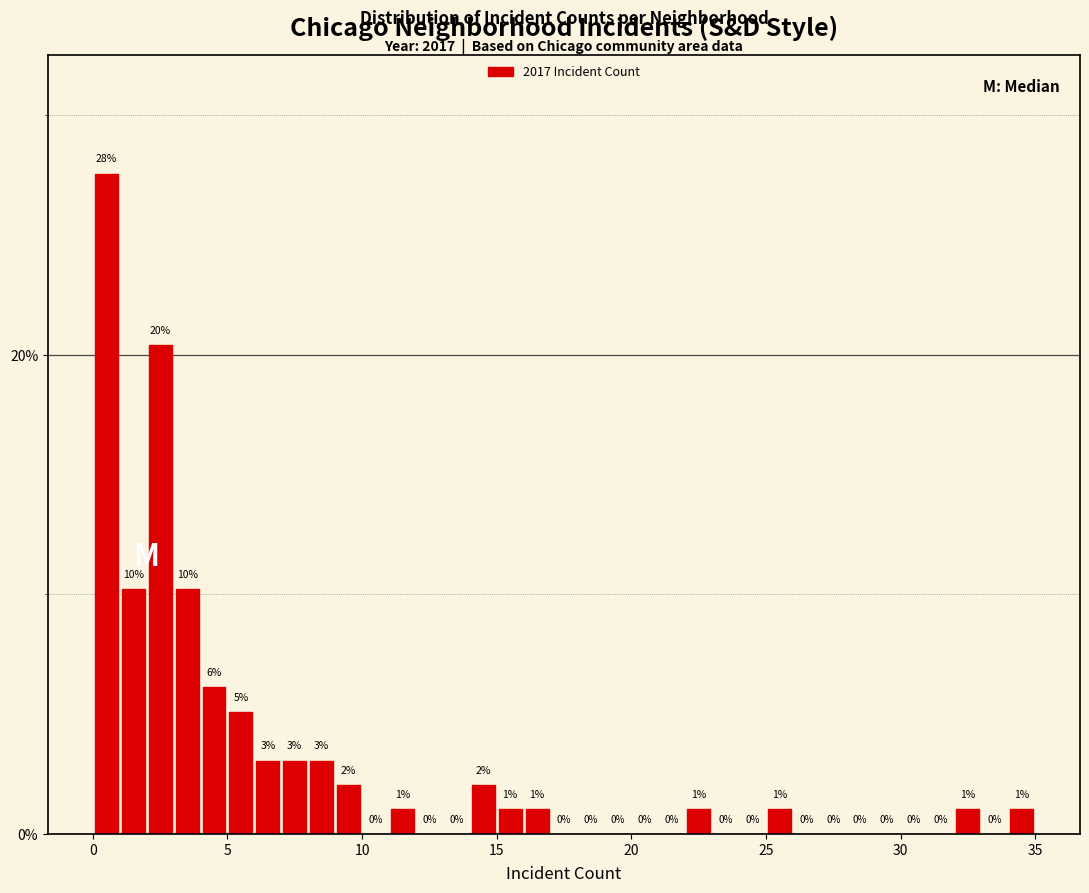

Read against the x-axis, roughly where is the centre of the tallest bar?

0.5